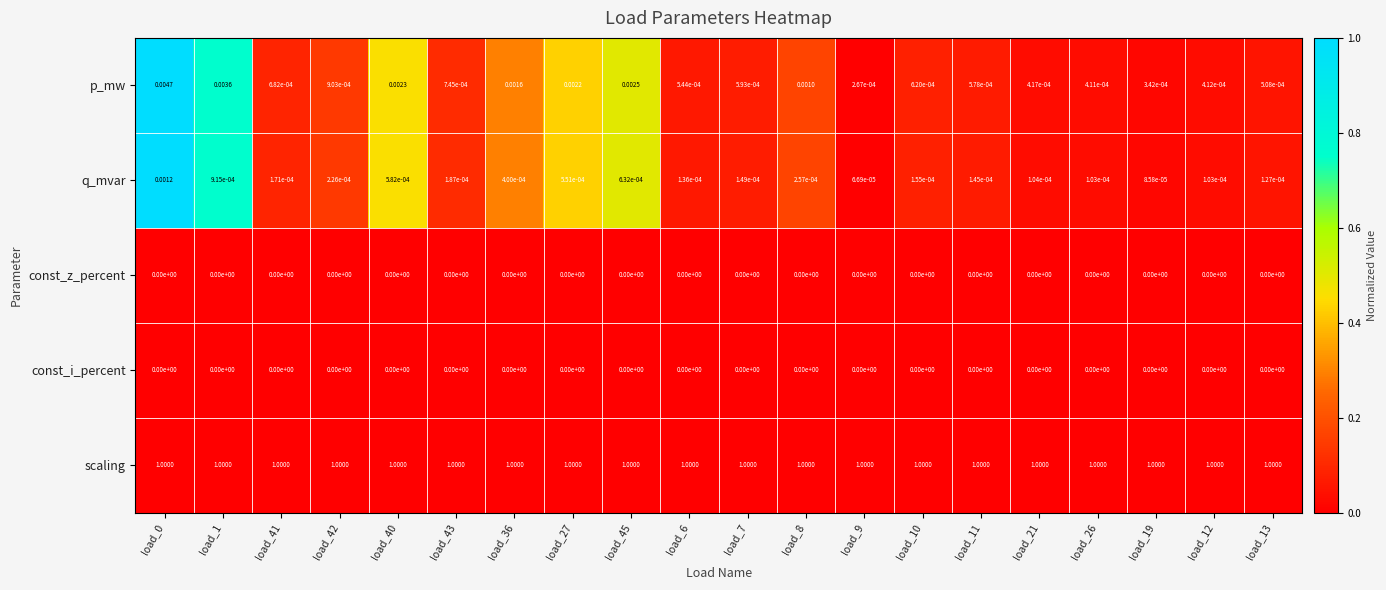

Between load_0 and load_41, which series saw the biggest shift?

p_mw